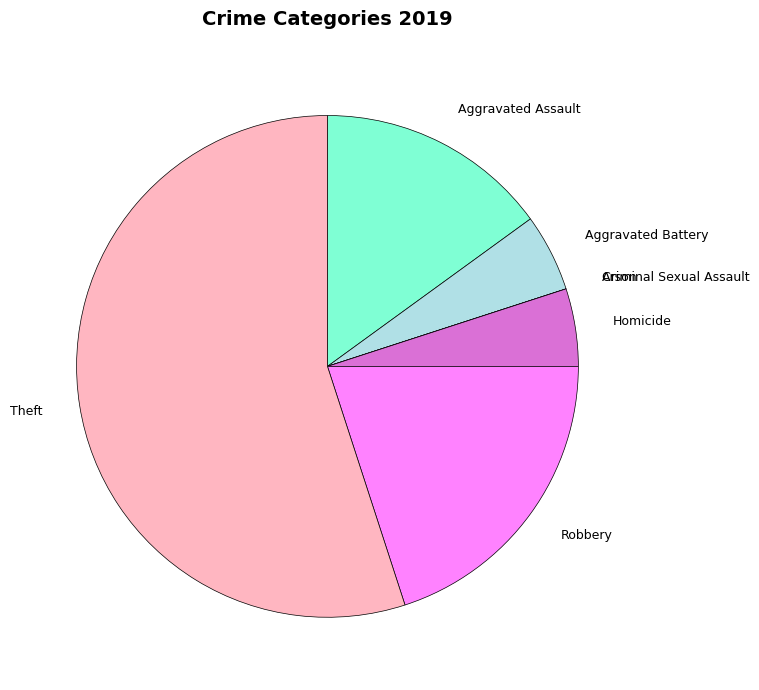

Does any single category account for the majority?

Yes